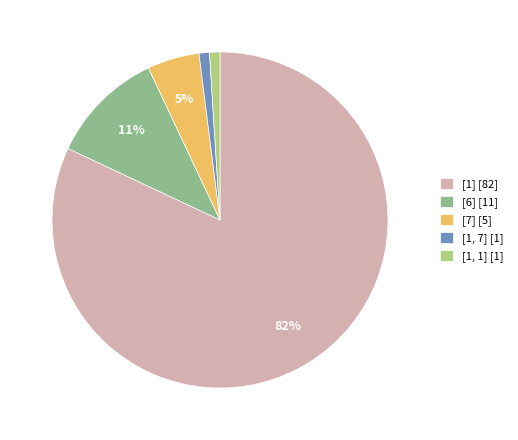

Is it true that [1, 7] [1] is 1% of the pie?

True